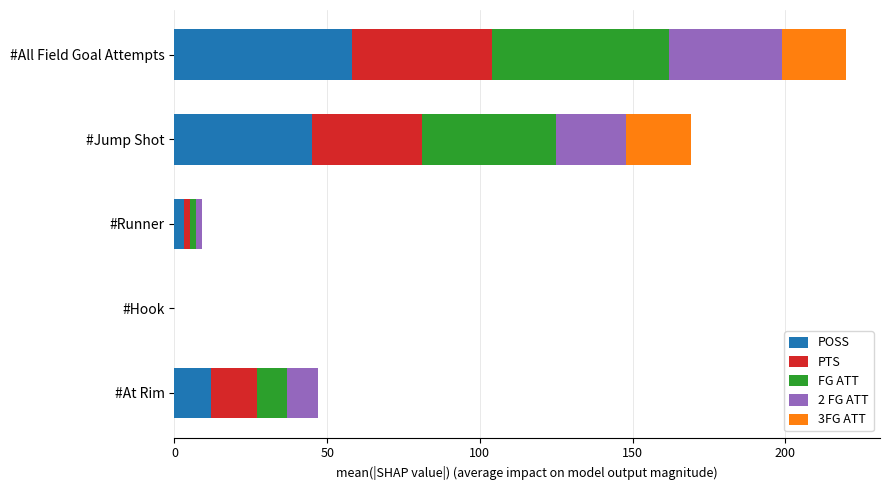

Which category has the highest value in the POSS series?

#All Field Goal Attempts